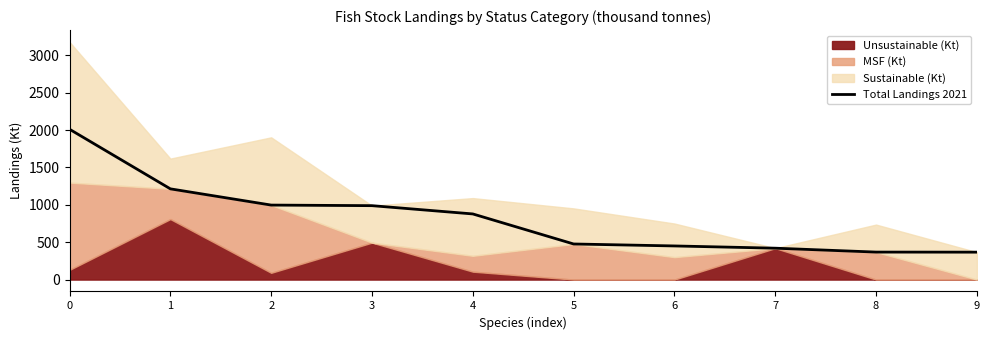

True or false: the data shows 996.3 at 2.

True